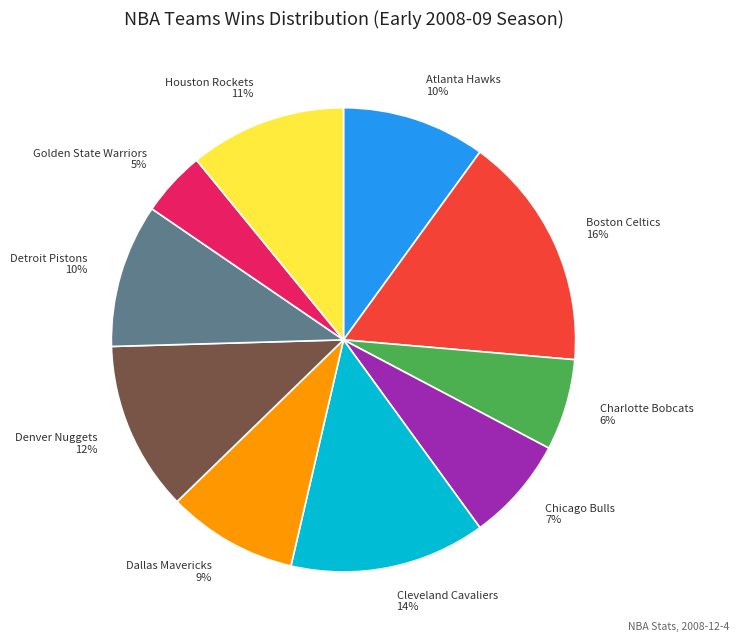

True or false: Atlanta Hawks accounts for 10% of the total.

True